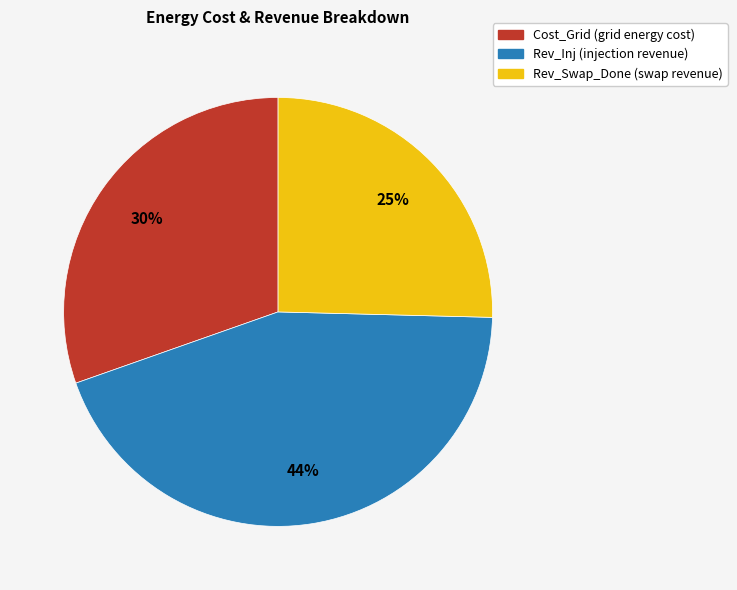

To the nearest percent, what is the difference between the largest and smallest slice percentages?

19%